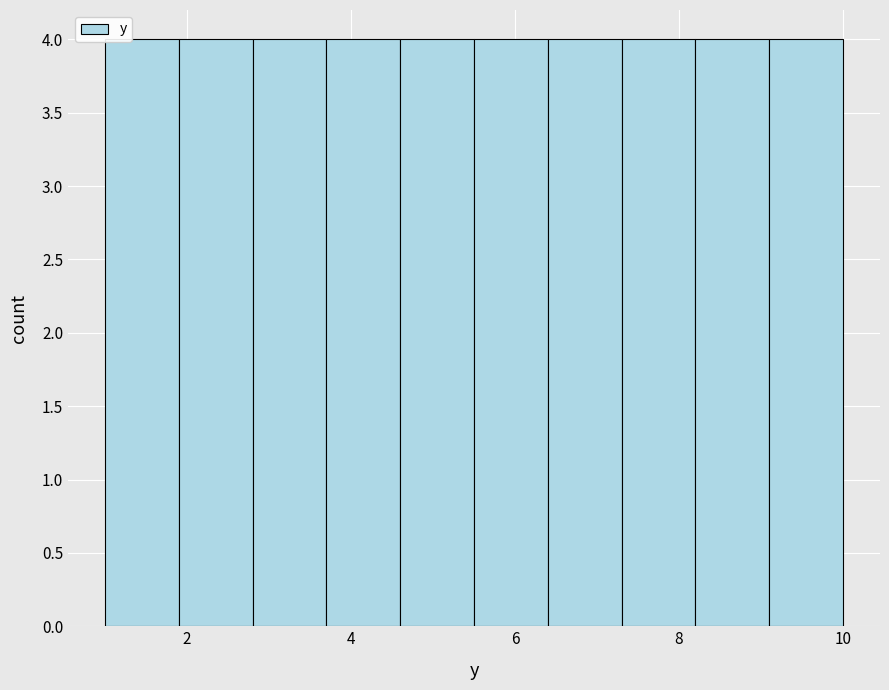

Reading left to right, transcribe this chart: for each bar, give the range it covers on the x-axis and its height. Neither the bar edges nor the heights are printed on the chart, so give them approximately, as read against the axes.

1.0 to 1.9: 4
1.9 to 2.8: 4
2.8 to 3.7: 4
3.7 to 4.6: 4
4.6 to 5.5: 4
5.5 to 6.4: 4
6.4 to 7.3: 4
7.3 to 8.2: 4
8.2 to 9.1: 4
9.1 to 10.0: 4